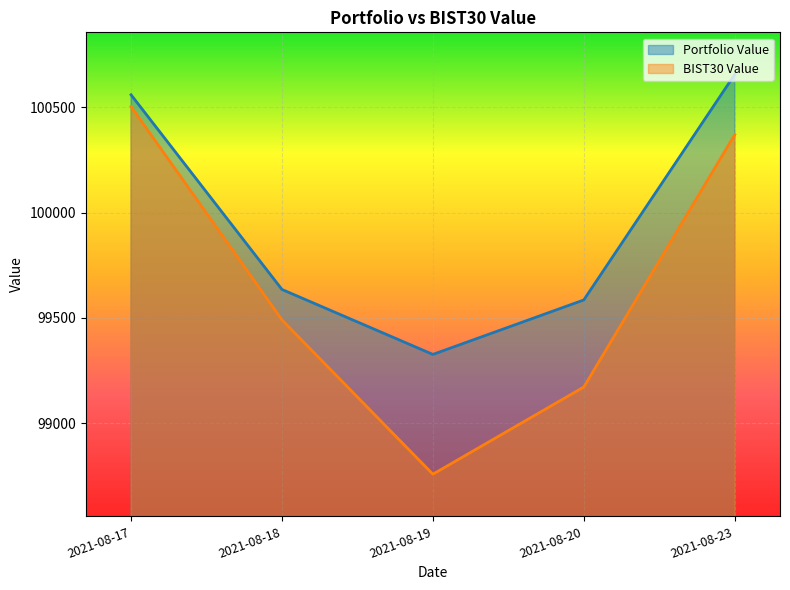

Which series has the largest total across all categories?

Portfolio Value